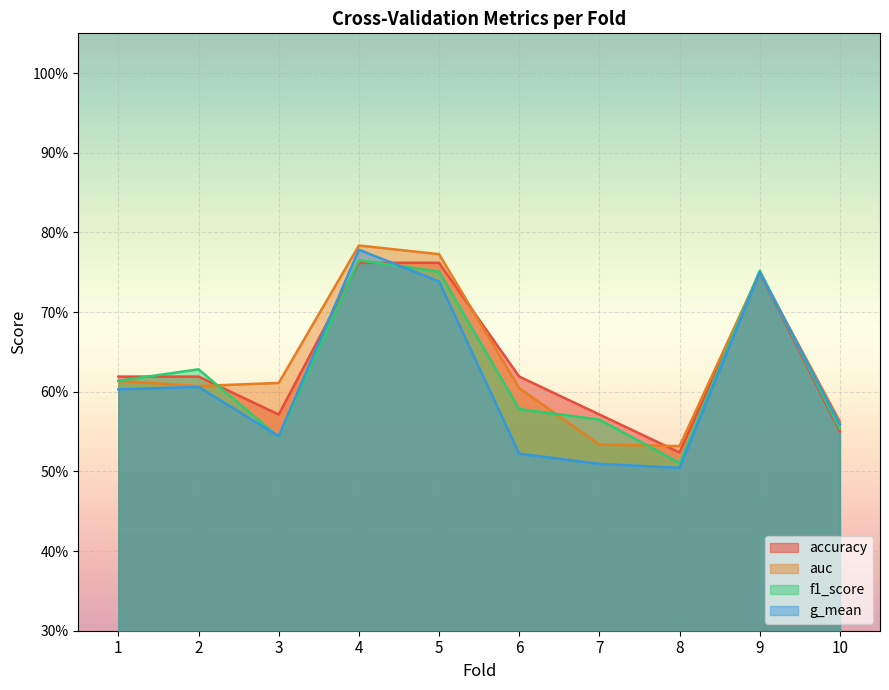

At 4, list the series in order from smallest to largest.

accuracy, f1_score, g_mean, auc